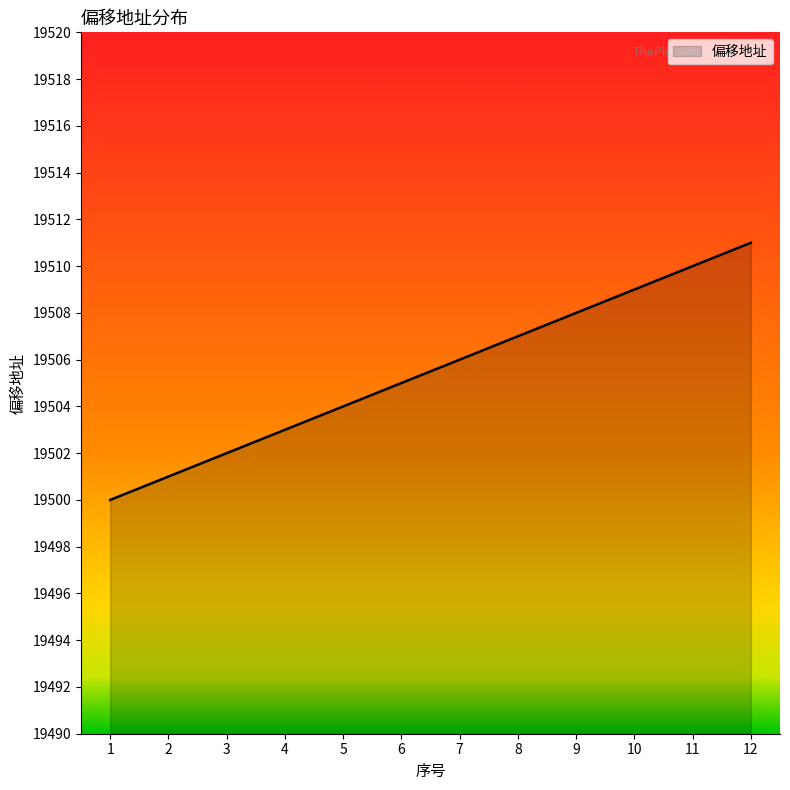

What value does the data have at 1, to the nearest 10?

19500